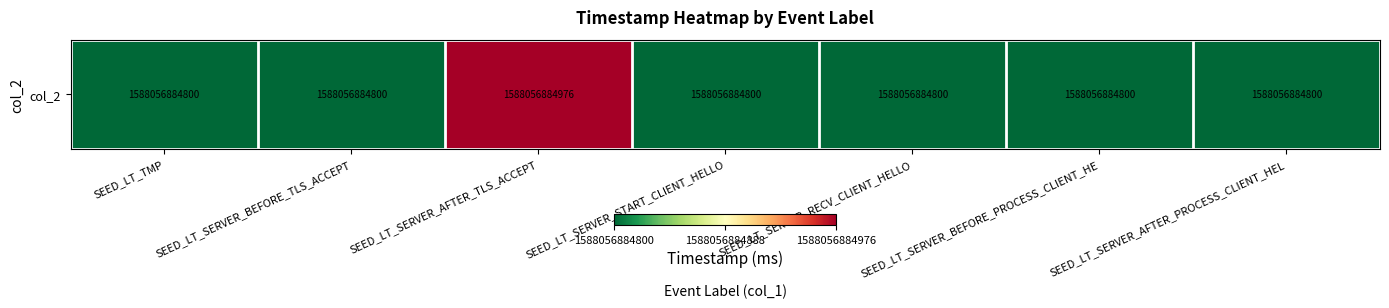

The value at SEED_LT_SERVER_AFTER_TLS_ACCEPT is 176. True or false?

True